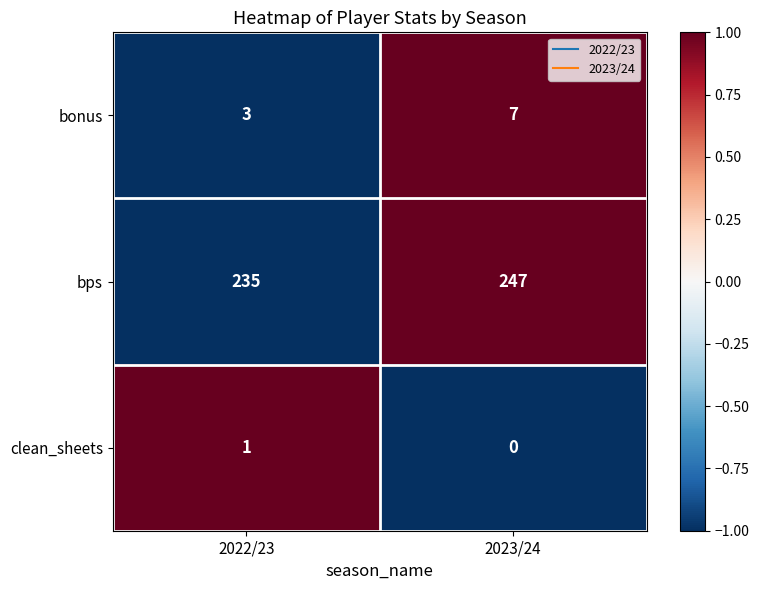

True or false: bps has a value of 247 at 2023/24.

True